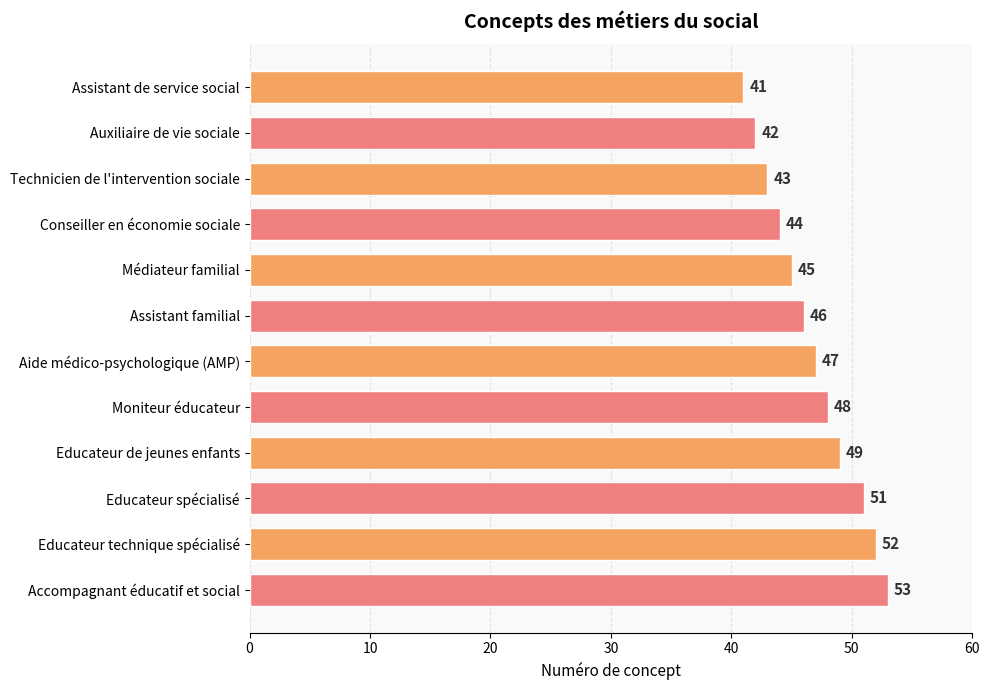

What is the difference between the maximum and minimum values?

12